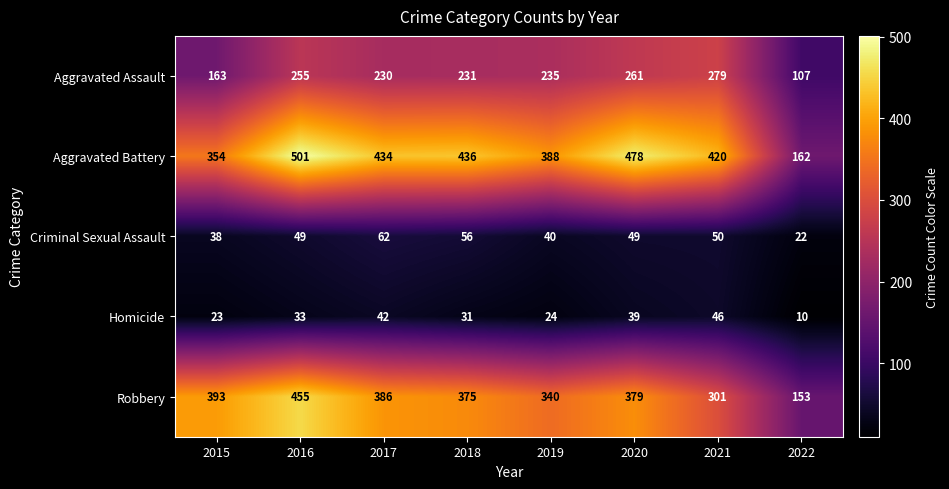

What is the greatest value displayed?

501